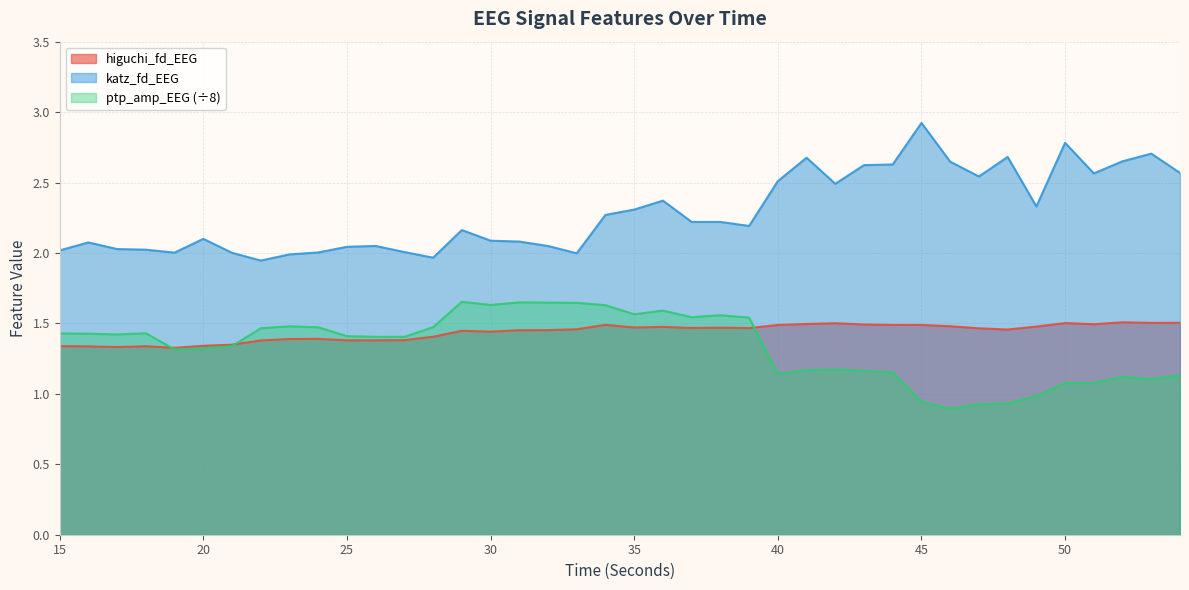

The katz_fd_EEG series shows 4.2 at 48. True or false?

False